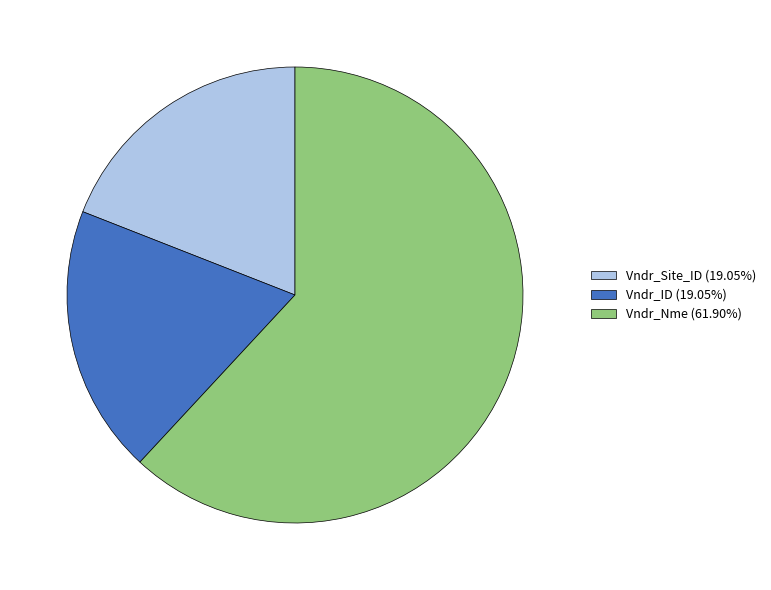

Is the sum of Vndr_Nme (61.90%) and Vndr_Site_ID (19.05%) greater than half?

Yes